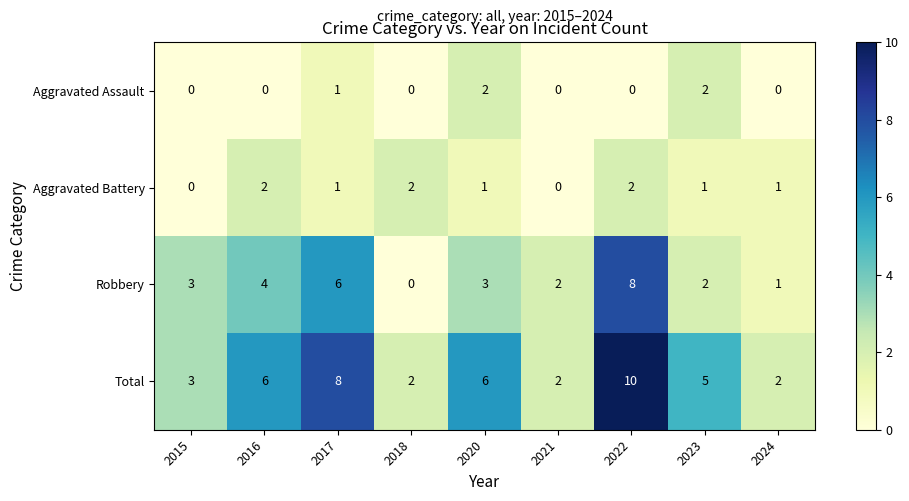

The value of Total at 2016 is 6. True or false?

True